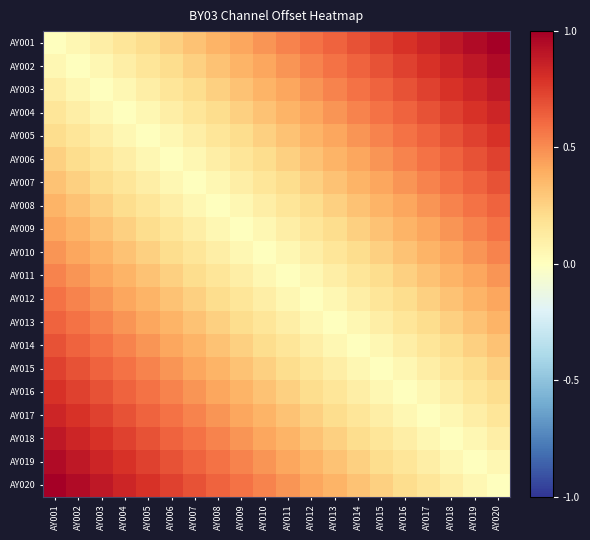

Reading left to right, list all the values displayed in this chart.

AY001: AY001=0.0	AY002=0.1	AY003=0.1	AY004=0.2	AY005=0.2	AY006=0.3	AY007=0.3	AY008=0.4	AY009=0.4	AY010=0.5	AY011=0.5	AY012=0.6	AY013=0.6	AY014=0.7	AY015=0.7	AY016=0.8	AY017=0.8	AY018=0.9	AY019=0.9	AY020=1.0
AY002: AY001=0.1	AY002=0.0	AY003=0.1	AY004=0.1	AY005=0.2	AY006=0.2	AY007=0.3	AY008=0.3	AY009=0.4	AY010=0.4	AY011=0.5	AY012=0.5	AY013=0.6	AY014=0.6	AY015=0.7	AY016=0.7	AY017=0.8	AY018=0.8	AY019=0.9	AY020=0.9
AY003: AY001=0.1	AY002=0.1	AY003=0.0	AY004=0.1	AY005=0.1	AY006=0.2	AY007=0.2	AY008=0.3	AY009=0.3	AY010=0.4	AY011=0.4	AY012=0.5	AY013=0.5	AY014=0.6	AY015=0.6	AY016=0.7	AY017=0.7	AY018=0.8	AY019=0.8	AY020=0.9
AY004: AY001=0.2	AY002=0.1	AY003=0.1	AY004=0.0	AY005=0.1	AY006=0.1	AY007=0.2	AY008=0.2	AY009=0.3	AY010=0.3	AY011=0.4	AY012=0.4	AY013=0.5	AY014=0.5	AY015=0.6	AY016=0.6	AY017=0.7	AY018=0.7	AY019=0.8	AY020=0.8
AY005: AY001=0.2	AY002=0.2	AY003=0.1	AY004=0.1	AY005=0.0	AY006=0.1	AY007=0.1	AY008=0.2	AY009=0.2	AY010=0.3	AY011=0.3	AY012=0.4	AY013=0.4	AY014=0.5	AY015=0.5	AY016=0.6	AY017=0.6	AY018=0.7	AY019=0.7	AY020=0.8
AY006: AY001=0.3	AY002=0.2	AY003=0.2	AY004=0.1	AY005=0.1	AY006=0.0	AY007=0.1	AY008=0.1	AY009=0.2	AY010=0.2	AY011=0.3	AY012=0.3	AY013=0.4	AY014=0.4	AY015=0.5	AY016=0.5	AY017=0.6	AY018=0.6	AY019=0.7	AY020=0.7
AY007: AY001=0.3	AY002=0.3	AY003=0.2	AY004=0.2	AY005=0.1	AY006=0.1	AY007=0.0	AY008=0.1	AY009=0.1	AY010=0.2	AY011=0.2	AY012=0.3	AY013=0.3	AY014=0.4	AY015=0.4	AY016=0.5	AY017=0.5	AY018=0.6	AY019=0.6	AY020=0.7
AY008: AY001=0.4	AY002=0.3	AY003=0.3	AY004=0.2	AY005=0.2	AY006=0.1	AY007=0.1	AY008=0.0	AY009=0.1	AY010=0.1	AY011=0.2	AY012=0.2	AY013=0.3	AY014=0.3	AY015=0.4	AY016=0.4	AY017=0.5	AY018=0.5	AY019=0.6	AY020=0.6
AY009: AY001=0.4	AY002=0.4	AY003=0.3	AY004=0.3	AY005=0.2	AY006=0.2	AY007=0.1	AY008=0.1	AY009=0.0	AY010=0.1	AY011=0.1	AY012=0.2	AY013=0.2	AY014=0.3	AY015=0.3	AY016=0.4	AY017=0.4	AY018=0.5	AY019=0.5	AY020=0.6
AY010: AY001=0.5	AY002=0.4	AY003=0.4	AY004=0.3	AY005=0.3	AY006=0.2	AY007=0.2	AY008=0.1	AY009=0.1	AY010=0.0	AY011=0.1	AY012=0.1	AY013=0.2	AY014=0.2	AY015=0.3	AY016=0.3	AY017=0.4	AY018=0.4	AY019=0.5	AY020=0.5
AY011: AY001=0.5	AY002=0.5	AY003=0.4	AY004=0.4	AY005=0.3	AY006=0.3	AY007=0.2	AY008=0.2	AY009=0.1	AY010=0.1	AY011=0.0	AY012=0.1	AY013=0.1	AY014=0.2	AY015=0.2	AY016=0.3	AY017=0.3	AY018=0.4	AY019=0.4	AY020=0.5
AY012: AY001=0.6	AY002=0.5	AY003=0.5	AY004=0.4	AY005=0.4	AY006=0.3	AY007=0.3	AY008=0.2	AY009=0.2	AY010=0.1	AY011=0.1	AY012=0.0	AY013=0.1	AY014=0.1	AY015=0.2	AY016=0.2	AY017=0.3	AY018=0.3	AY019=0.4	AY020=0.4
AY013: AY001=0.6	AY002=0.6	AY003=0.5	AY004=0.5	AY005=0.4	AY006=0.4	AY007=0.3	AY008=0.3	AY009=0.2	AY010=0.2	AY011=0.1	AY012=0.1	AY013=0.0	AY014=0.1	AY015=0.1	AY016=0.2	AY017=0.2	AY018=0.3	AY019=0.3	AY020=0.4
AY014: AY001=0.7	AY002=0.6	AY003=0.6	AY004=0.5	AY005=0.5	AY006=0.4	AY007=0.4	AY008=0.3	AY009=0.3	AY010=0.2	AY011=0.2	AY012=0.1	AY013=0.1	AY014=0.0	AY015=0.1	AY016=0.1	AY017=0.2	AY018=0.2	AY019=0.3	AY020=0.3
AY015: AY001=0.7	AY002=0.7	AY003=0.6	AY004=0.6	AY005=0.5	AY006=0.5	AY007=0.4	AY008=0.4	AY009=0.3	AY010=0.3	AY011=0.2	AY012=0.2	AY013=0.1	AY014=0.1	AY015=0.0	AY016=0.1	AY017=0.1	AY018=0.2	AY019=0.2	AY020=0.3
AY016: AY001=0.8	AY002=0.7	AY003=0.7	AY004=0.6	AY005=0.6	AY006=0.5	AY007=0.5	AY008=0.4	AY009=0.4	AY010=0.3	AY011=0.3	AY012=0.2	AY013=0.2	AY014=0.1	AY015=0.1	AY016=0.0	AY017=0.1	AY018=0.1	AY019=0.2	AY020=0.2
AY017: AY001=0.8	AY002=0.8	AY003=0.7	AY004=0.7	AY005=0.6	AY006=0.6	AY007=0.5	AY008=0.5	AY009=0.4	AY010=0.4	AY011=0.3	AY012=0.3	AY013=0.2	AY014=0.2	AY015=0.1	AY016=0.1	AY017=0.0	AY018=0.1	AY019=0.1	AY020=0.2
AY018: AY001=0.9	AY002=0.8	AY003=0.8	AY004=0.7	AY005=0.7	AY006=0.6	AY007=0.6	AY008=0.5	AY009=0.5	AY010=0.4	AY011=0.4	AY012=0.3	AY013=0.3	AY014=0.2	AY015=0.2	AY016=0.1	AY017=0.1	AY018=0.0	AY019=0.1	AY020=0.1
AY019: AY001=0.9	AY002=0.9	AY003=0.8	AY004=0.8	AY005=0.7	AY006=0.7	AY007=0.6	AY008=0.6	AY009=0.5	AY010=0.5	AY011=0.4	AY012=0.4	AY013=0.3	AY014=0.3	AY015=0.2	AY016=0.2	AY017=0.1	AY018=0.1	AY019=0.0	AY020=0.1
AY020: AY001=1.0	AY002=0.9	AY003=0.9	AY004=0.8	AY005=0.8	AY006=0.7	AY007=0.7	AY008=0.6	AY009=0.6	AY010=0.5	AY011=0.5	AY012=0.4	AY013=0.4	AY014=0.3	AY015=0.3	AY016=0.2	AY017=0.2	AY018=0.1	AY019=0.1	AY020=0.0